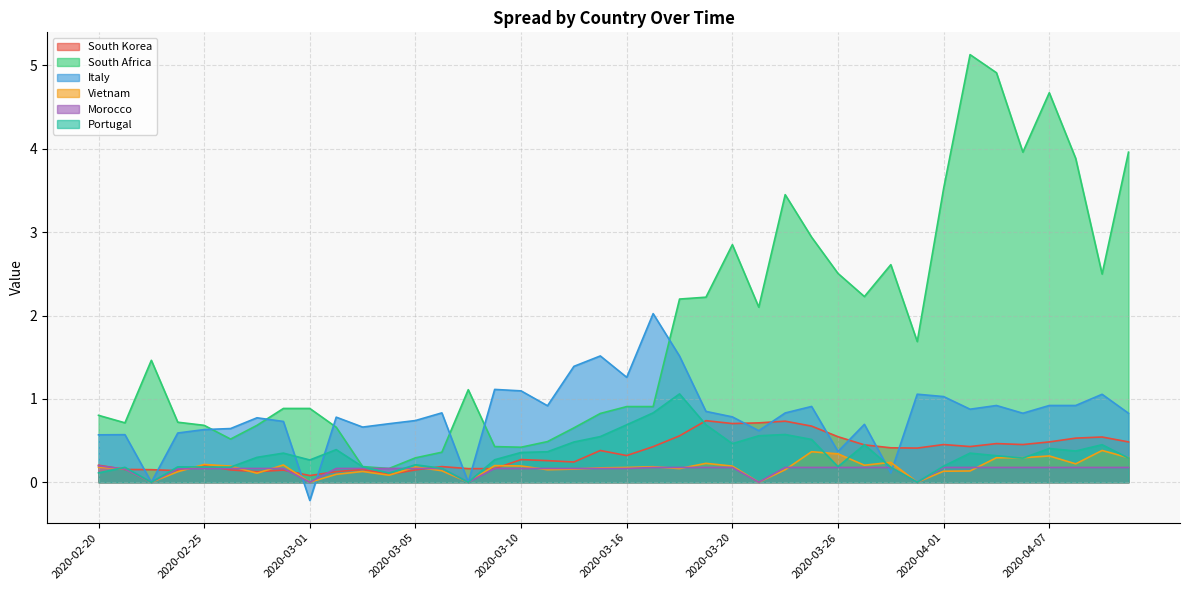

What is the difference between the highest and lowest values at 2020-03-15?

2.3